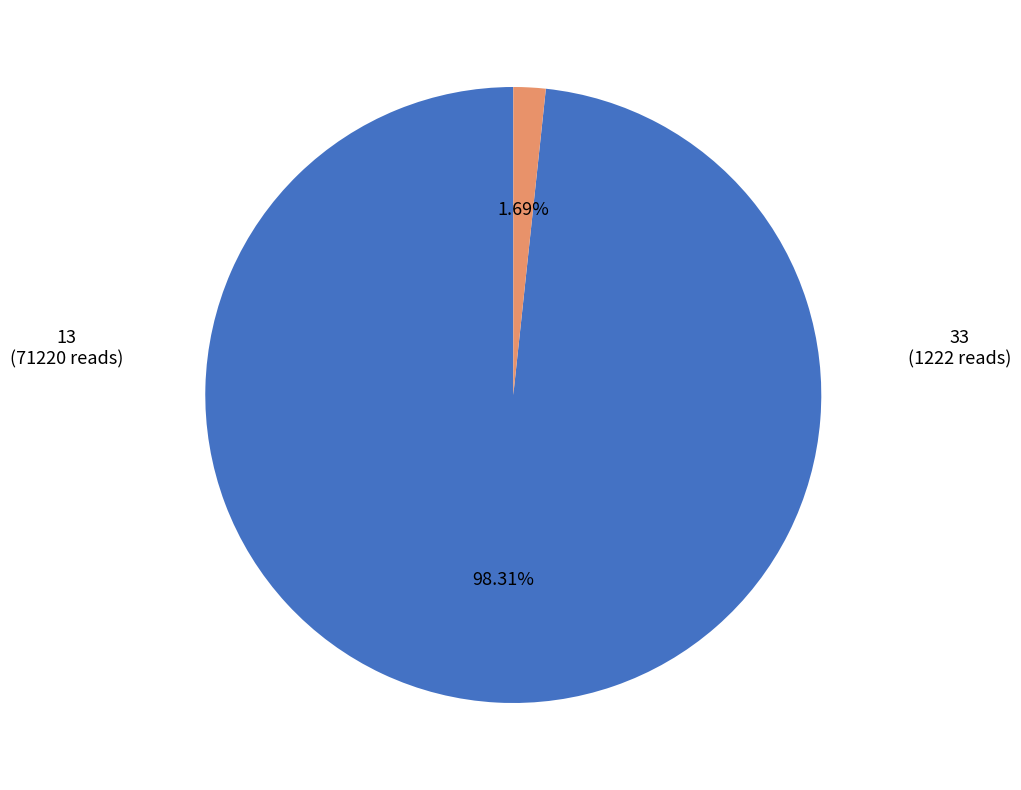

What is the change in value from 13 to 33?

-69998